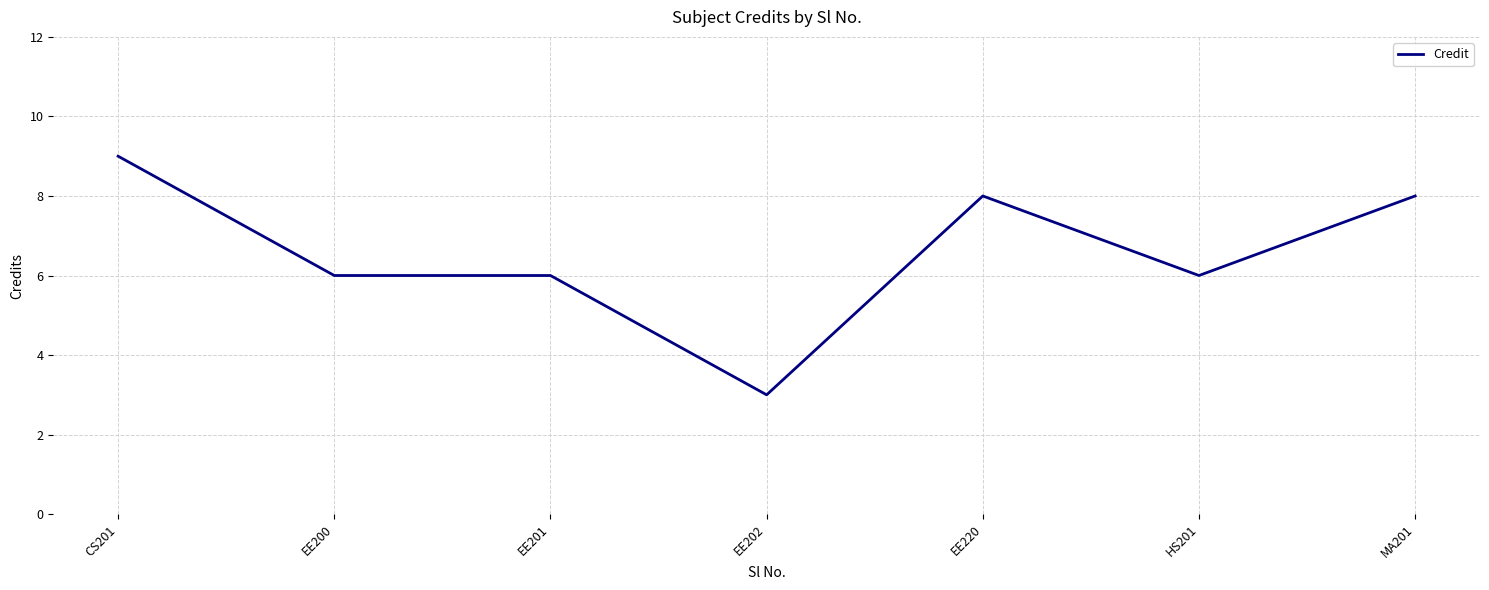

What is the difference between the values at CS201 and HS201?

3